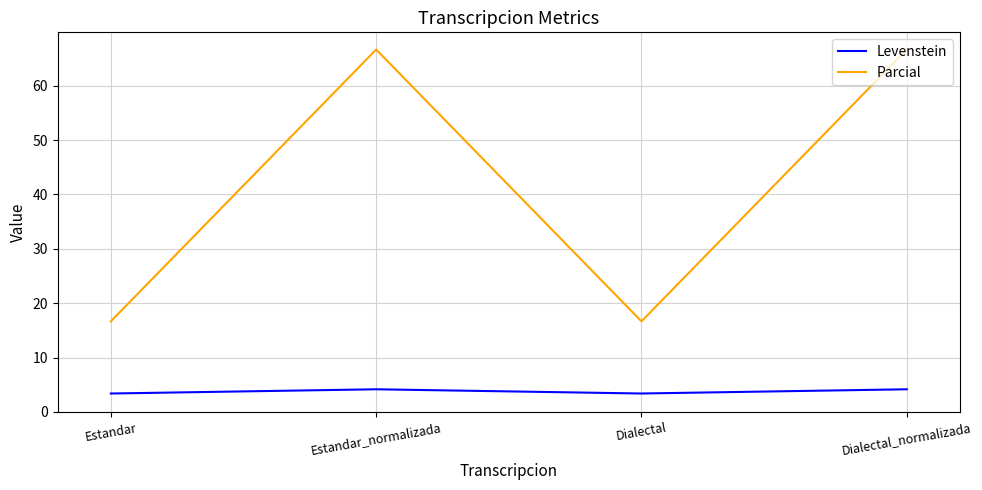

What is the maximum value shown in the chart?

66.7